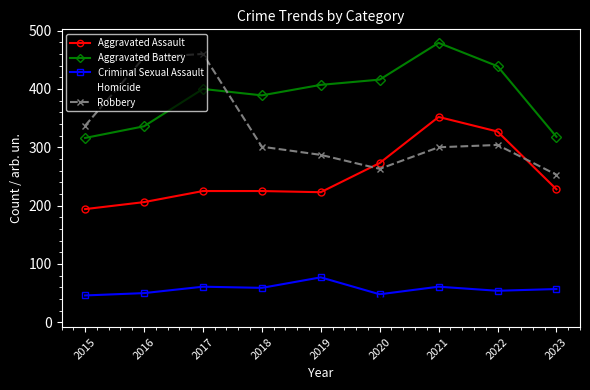

Which series has the widest spread of values?

Robbery